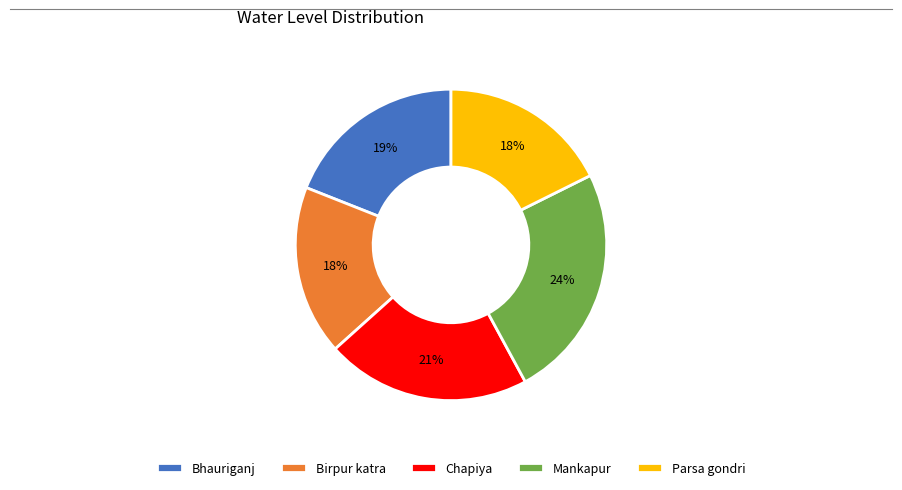

Which category has the biggest portion of the pie?

Mankapur